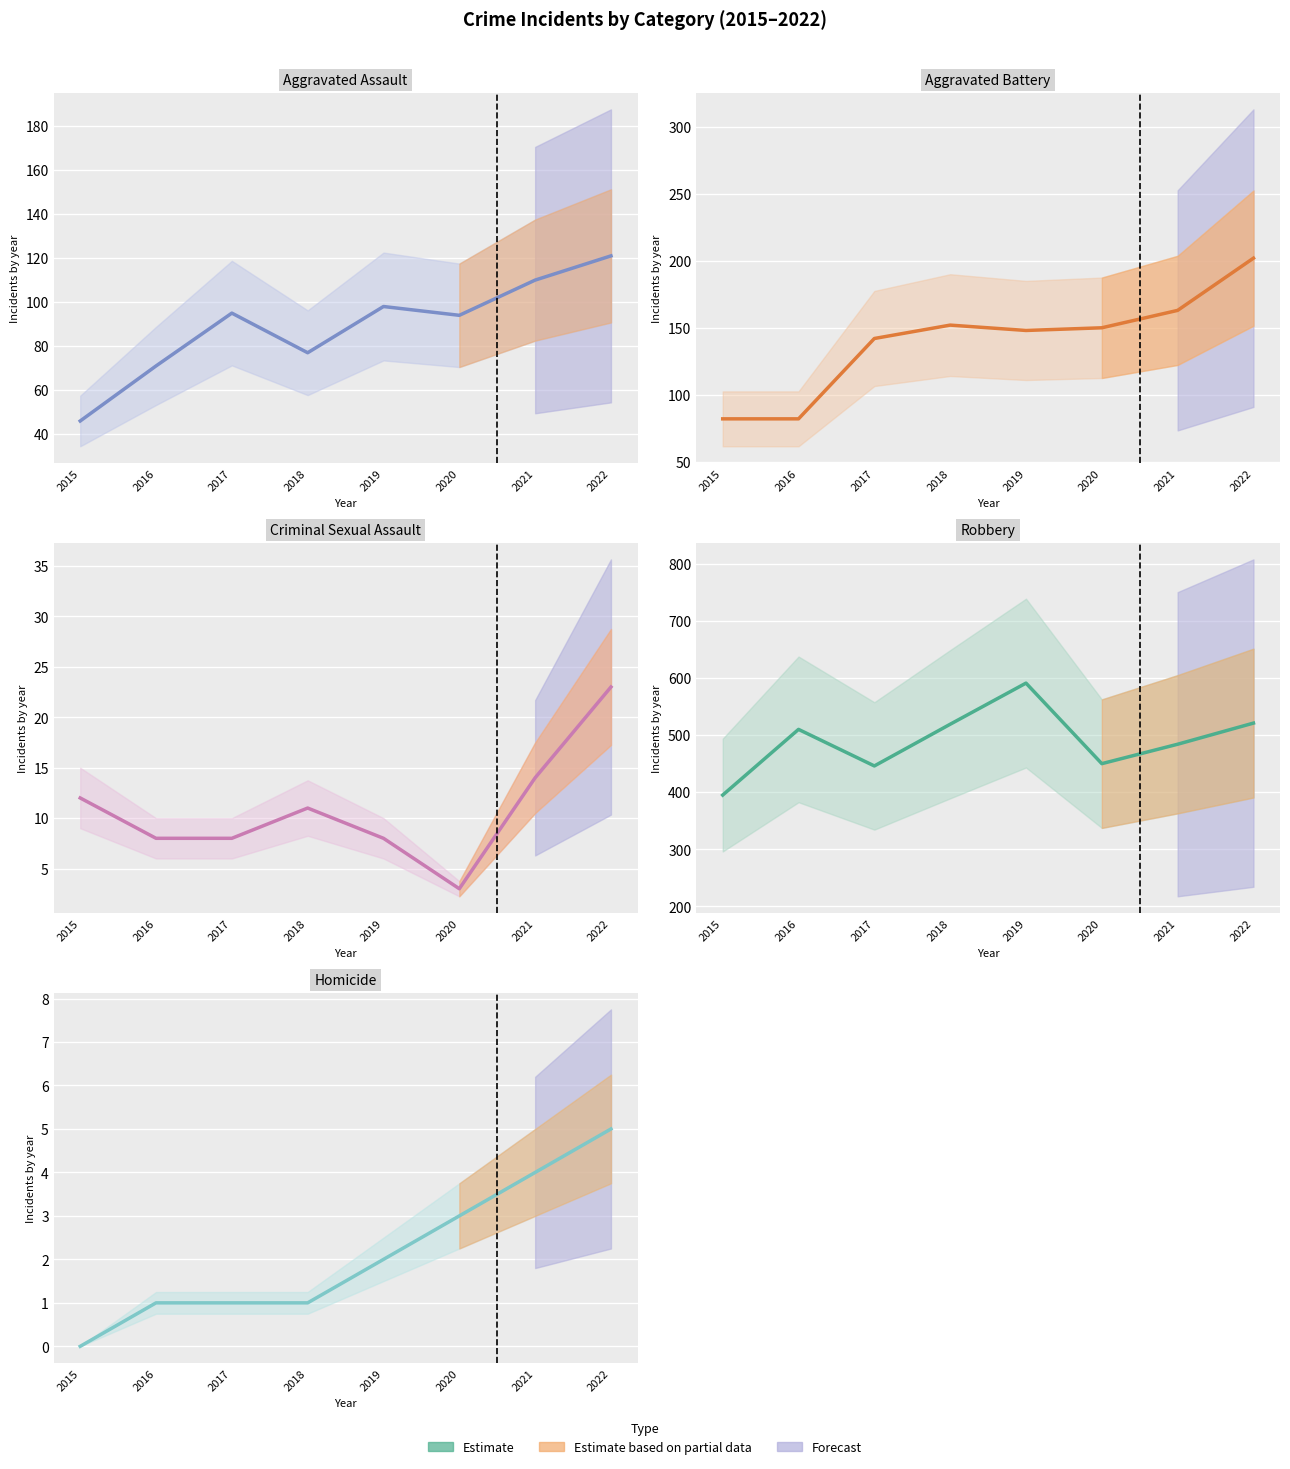

What is the spread (max minus min) of values at 2019?

589